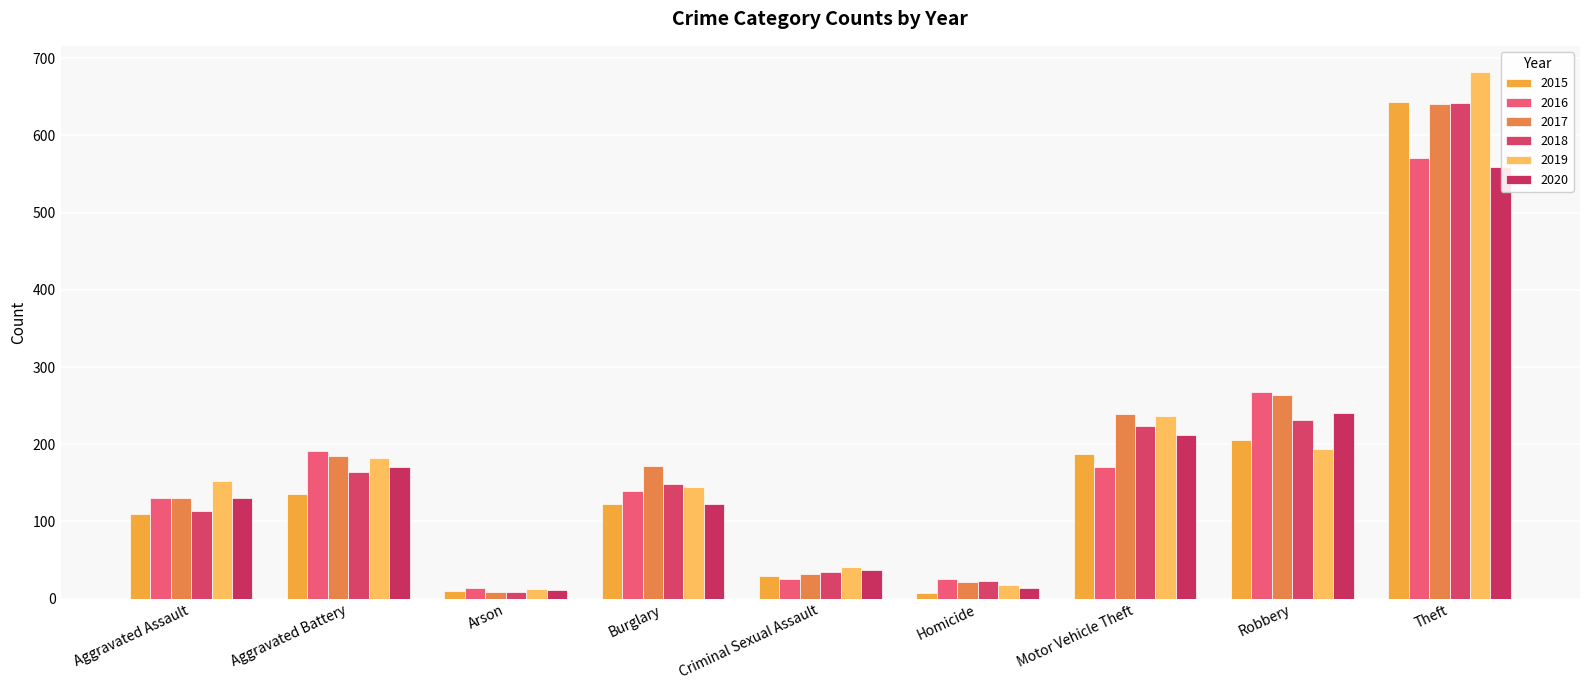

Does the chart contain any negative values?

No